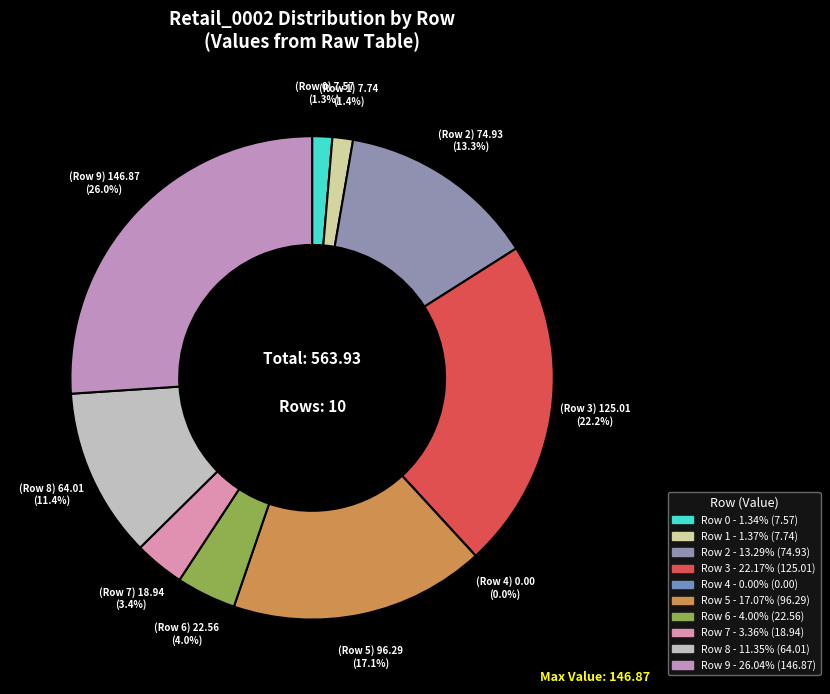

Which slice is the smallest?

Row 4